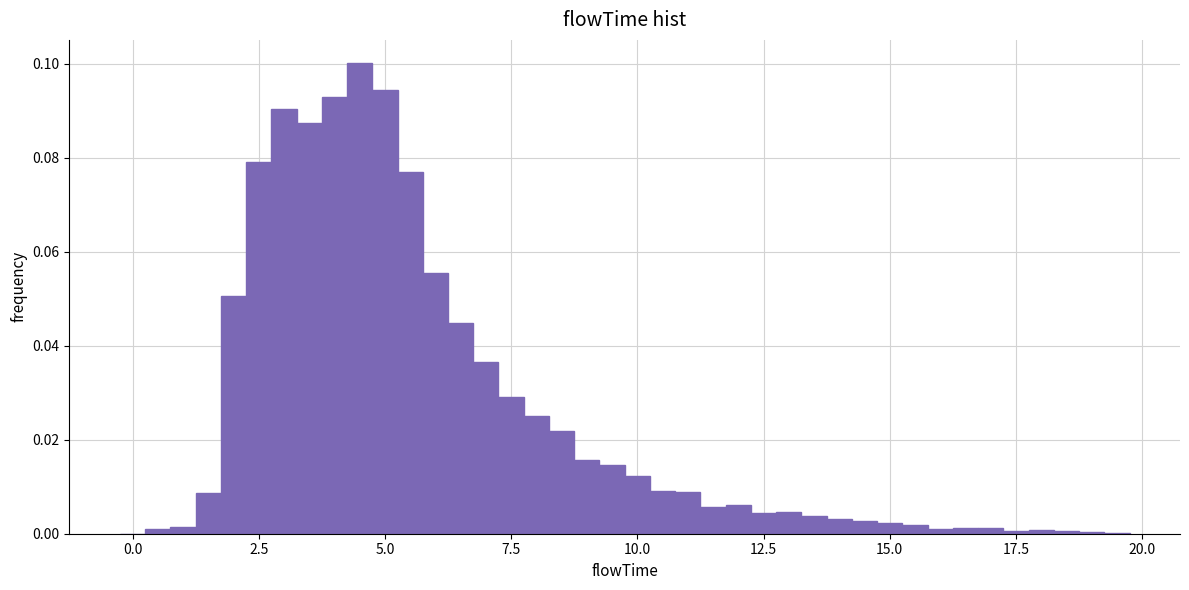

Around what value on the x-axis is the tallest bar? Give the approximate position of its centre, as read against the axis.

4.5